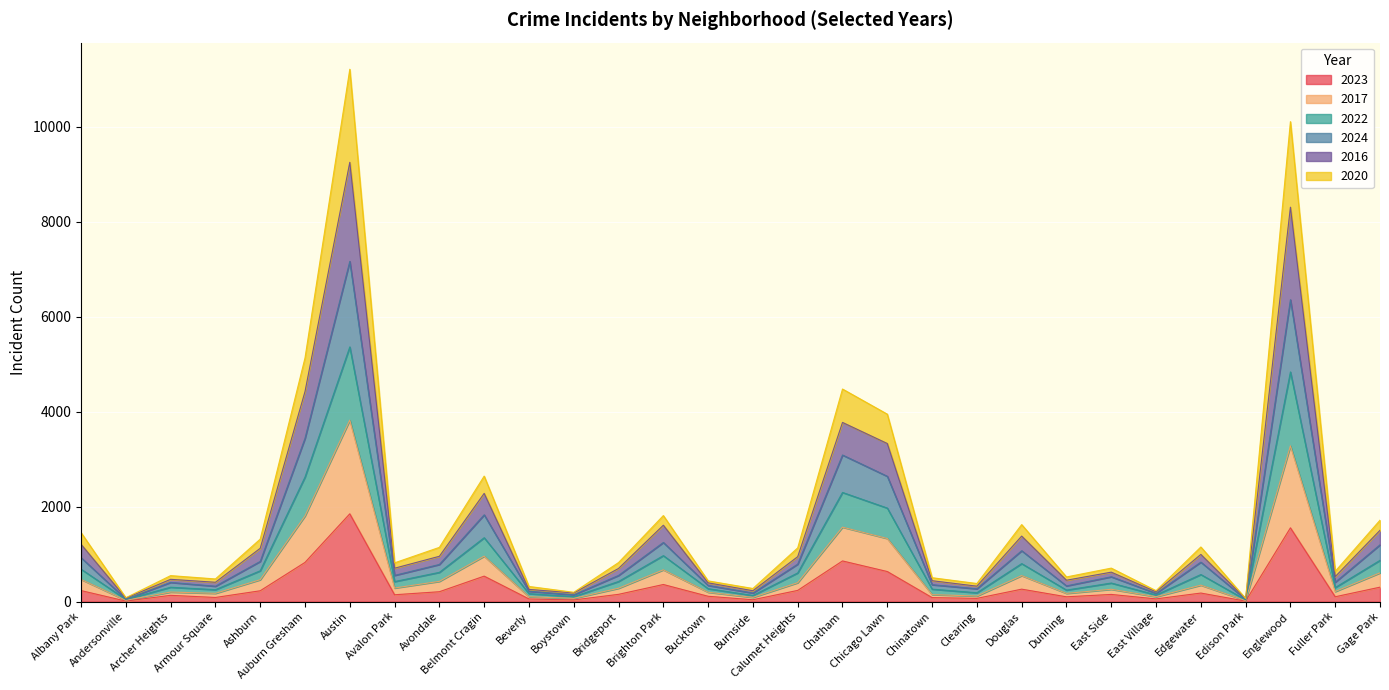

Which has a higher value, Chatham or Burnside?

Chatham